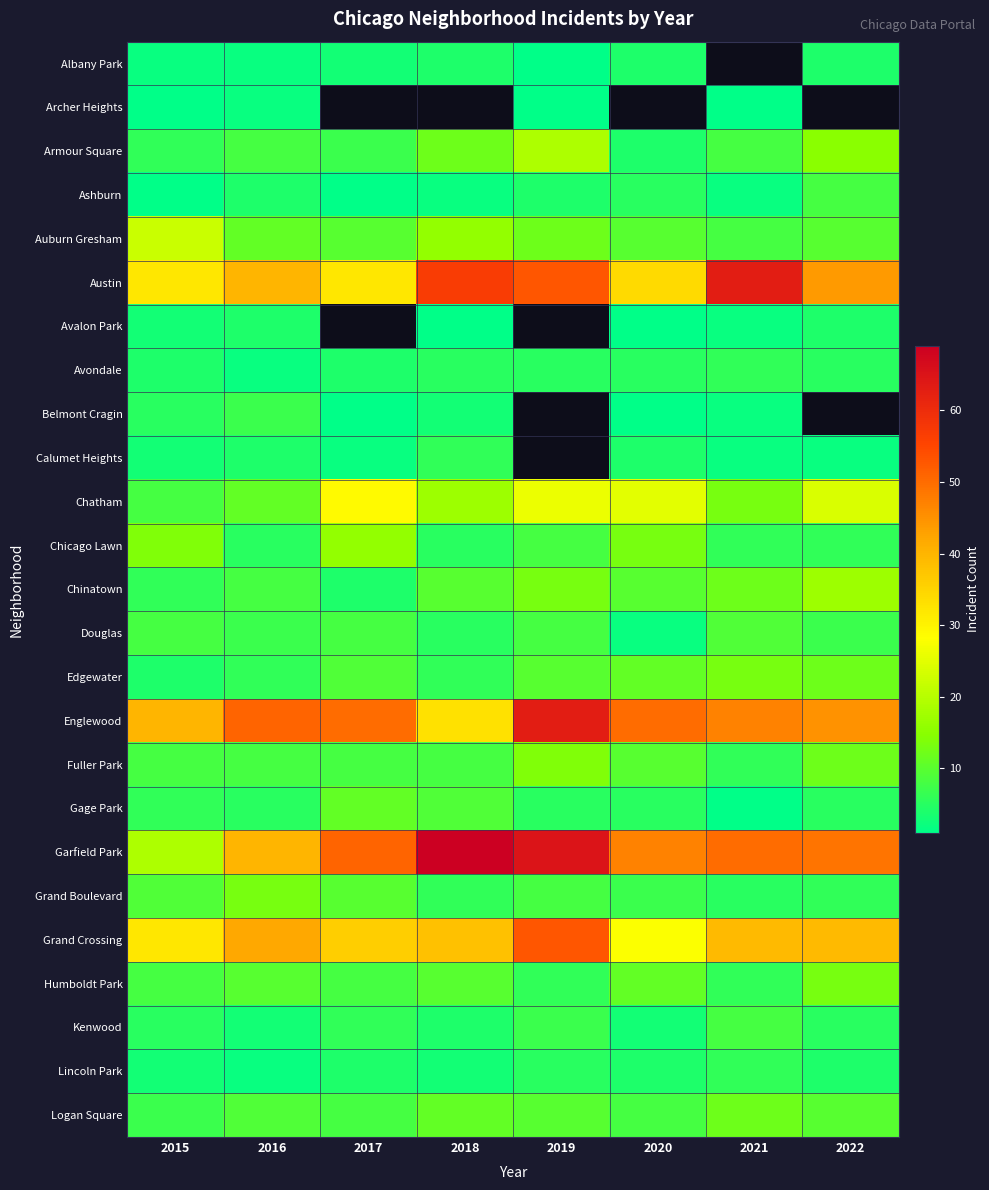

What is the difference between the second highest and minimum values in the Englewood series?

18.0